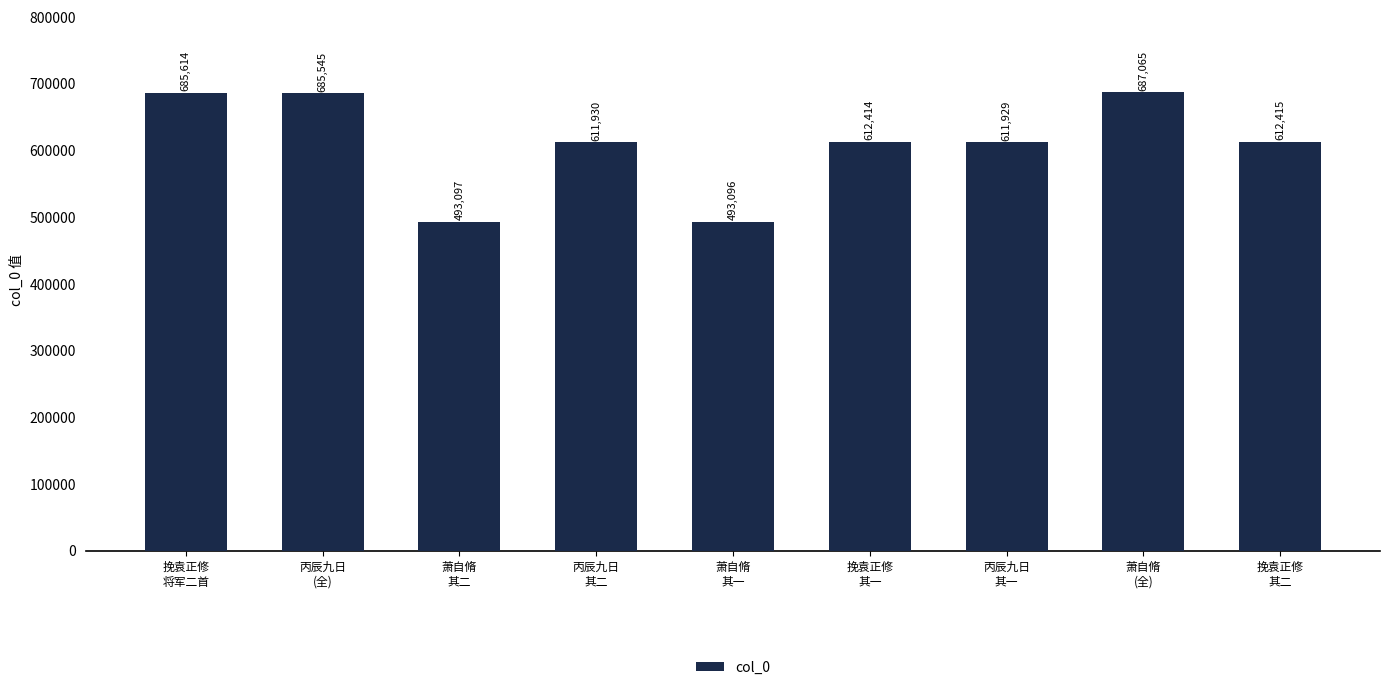

Is it true that the value at 萧自脩
其一 is 176371?

False